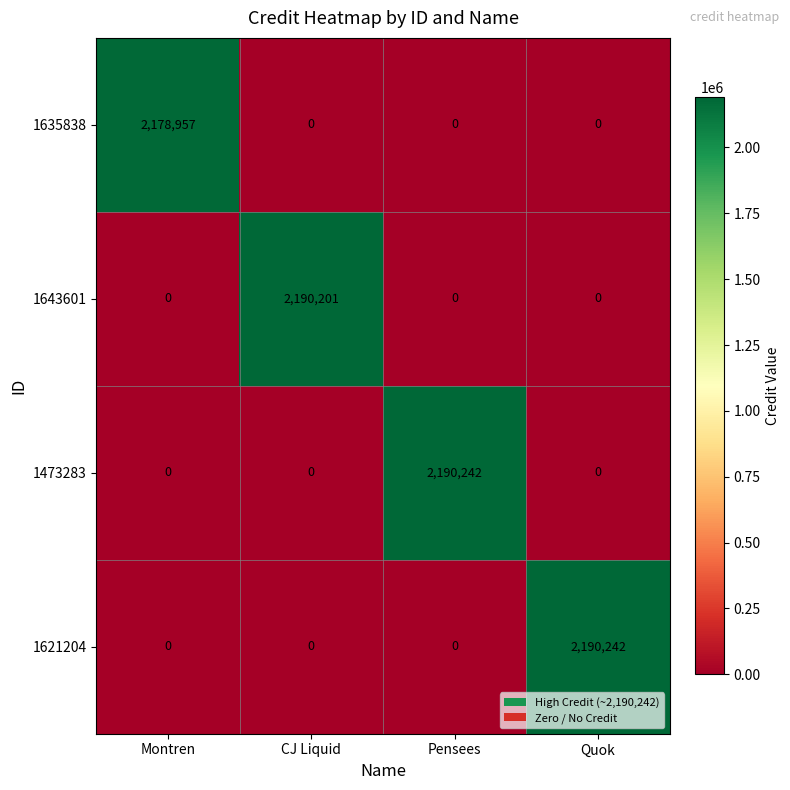

Which series changed the most between Montren and Pensees?

1473283